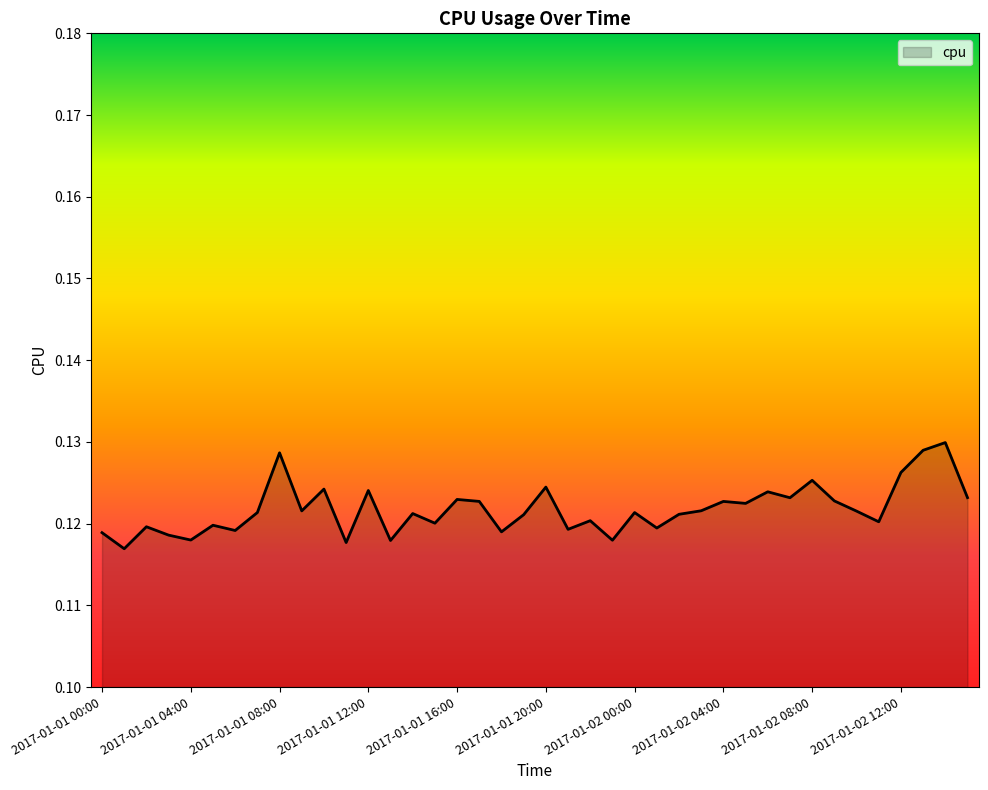

Does the chart have visible grid lines?

No